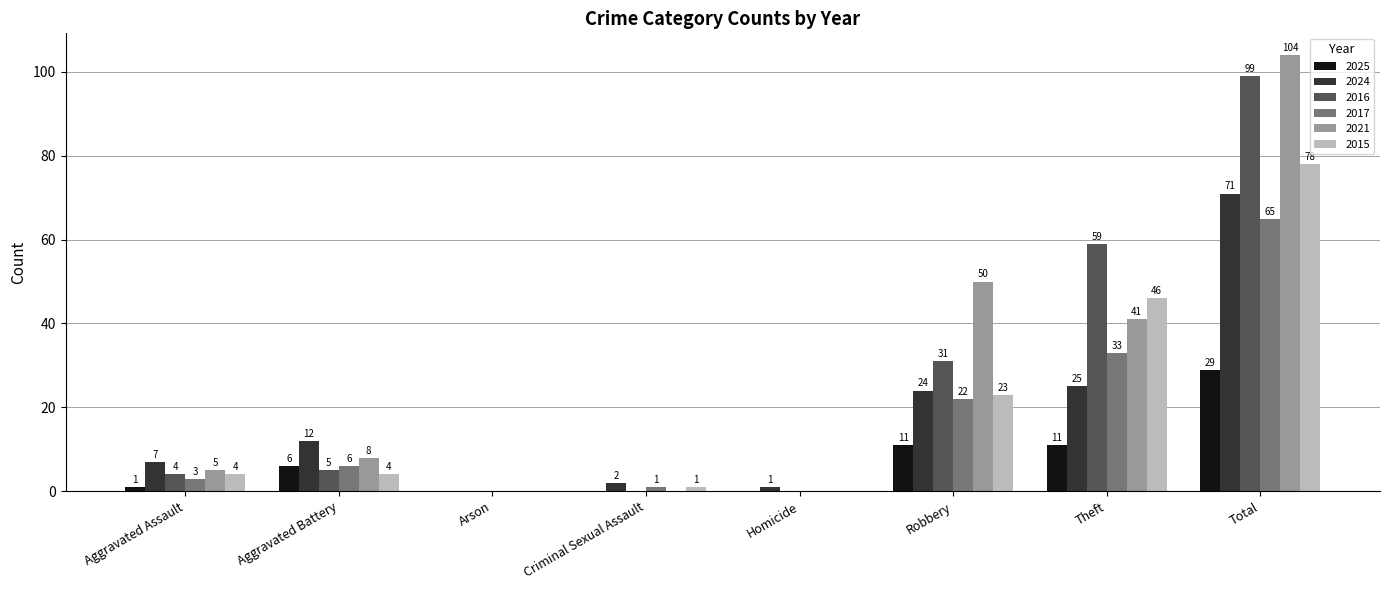

What are all the series names shown in the legend?

2025, 2024, 2016, 2017, 2021, 2015